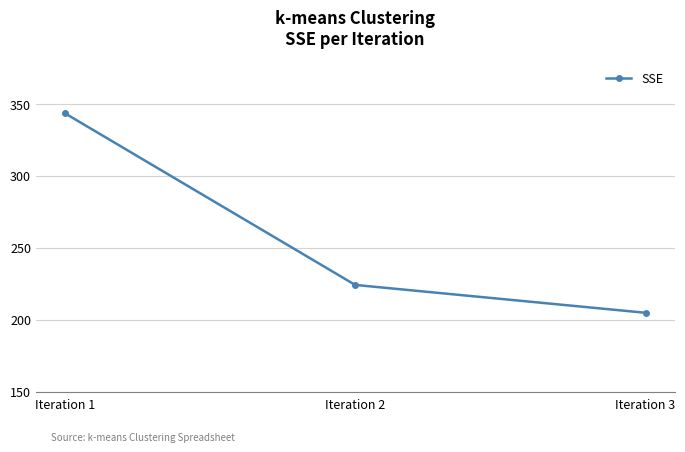

What is the difference between the values at Iteration 1 and Iteration 3?

138.8